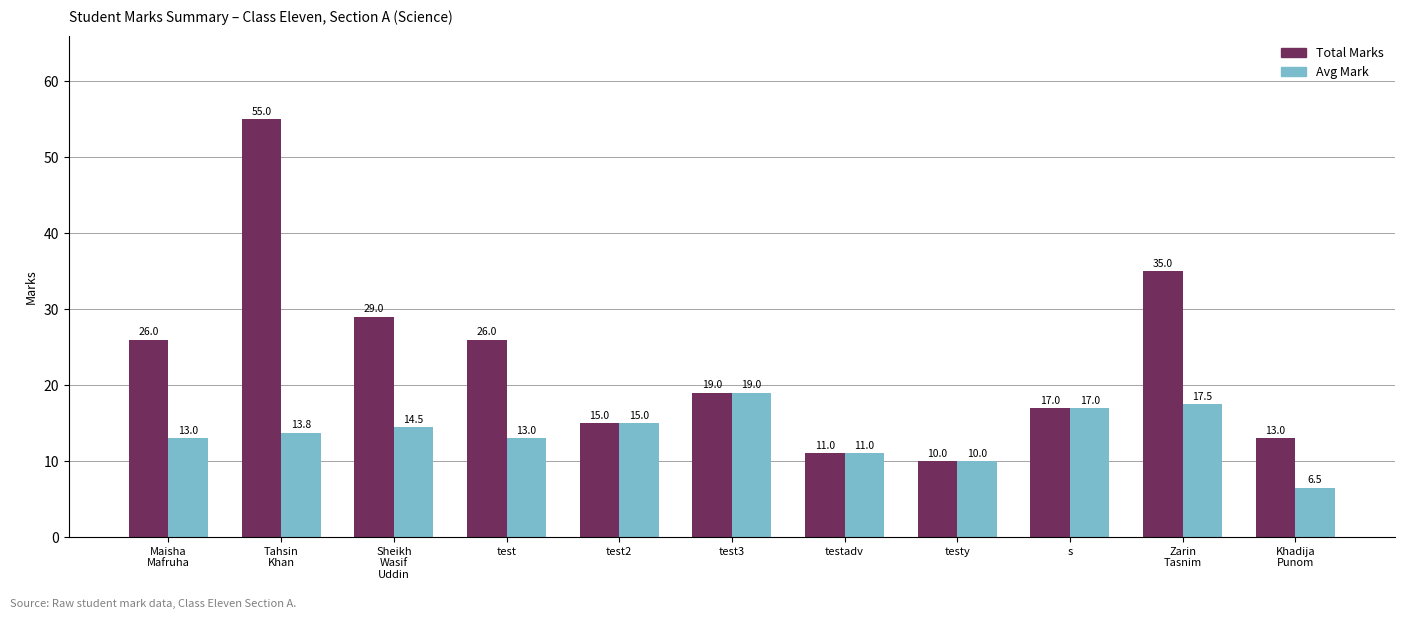

How many data points in Avg Mark are less than 13?

3